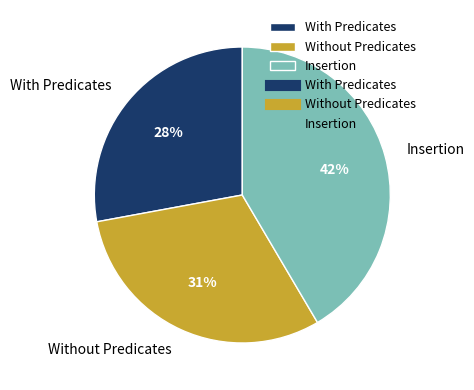

Does any single category account for the majority?

No